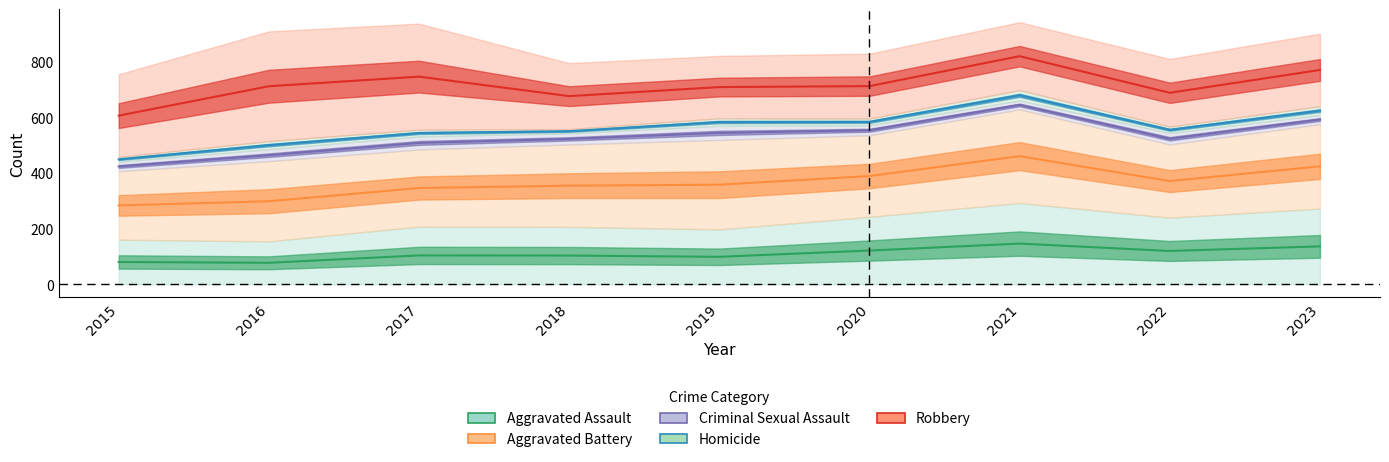

Between 2015 and 2018, which is larger?

2018